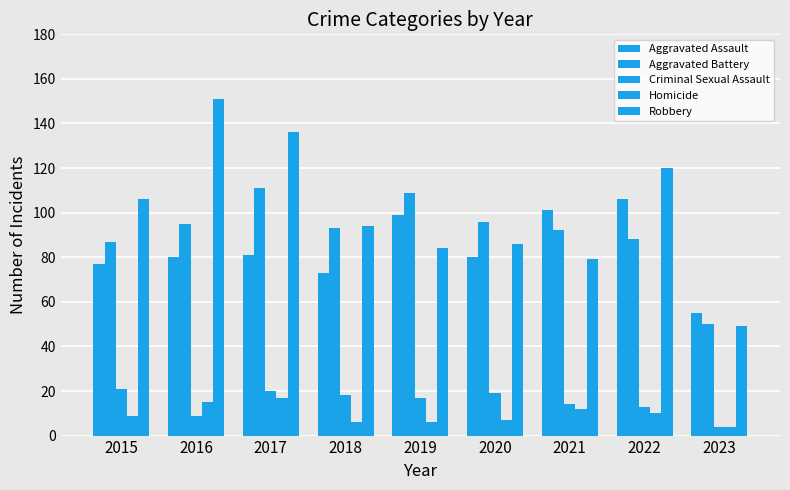

Which series has the largest range (max minus min)?

Robbery